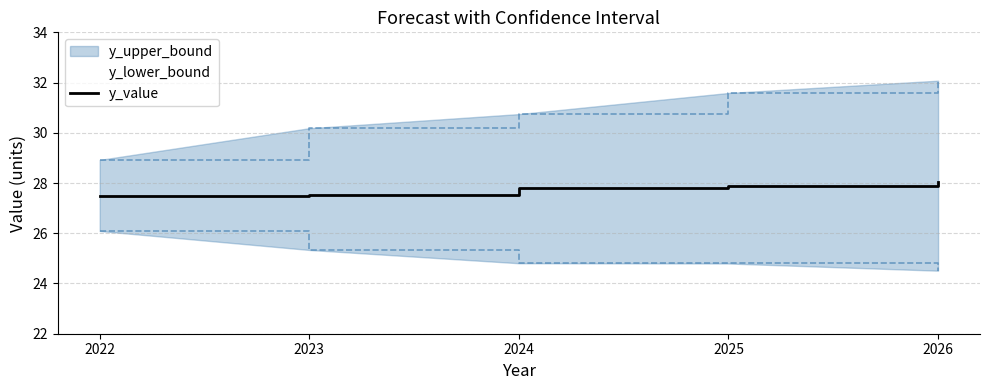

List the labels in order of value, smallest first.

2022, 2023, 2024, 2025, 2026